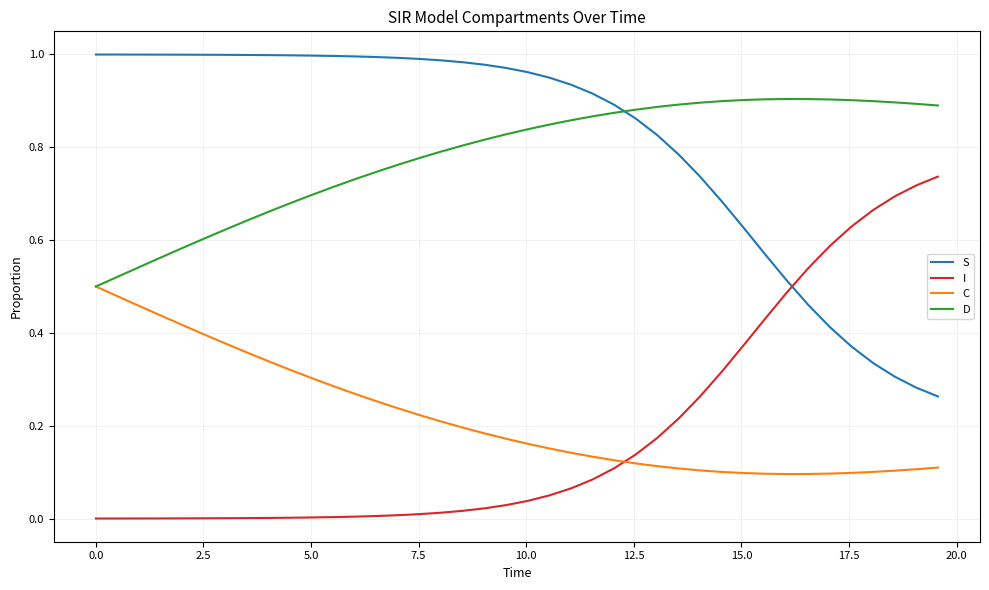

List the series in order of their peak value, lowest first.

C, I, D, S